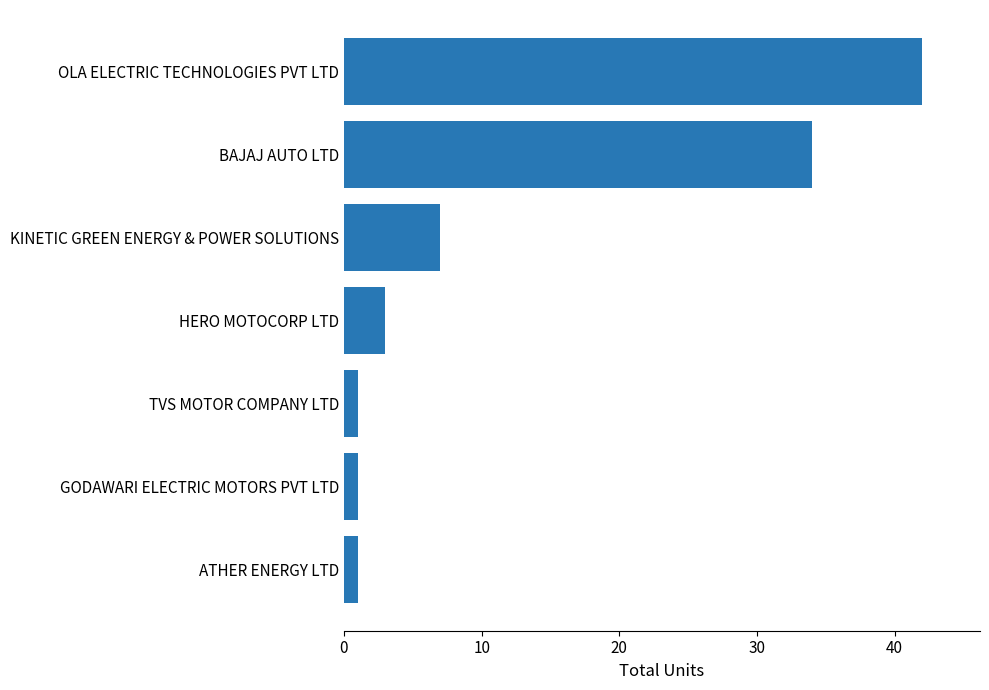

Approximately how many times larger is the value at BAJAJ AUTO LTD compared to HERO MOTOCORP LTD?

11.3